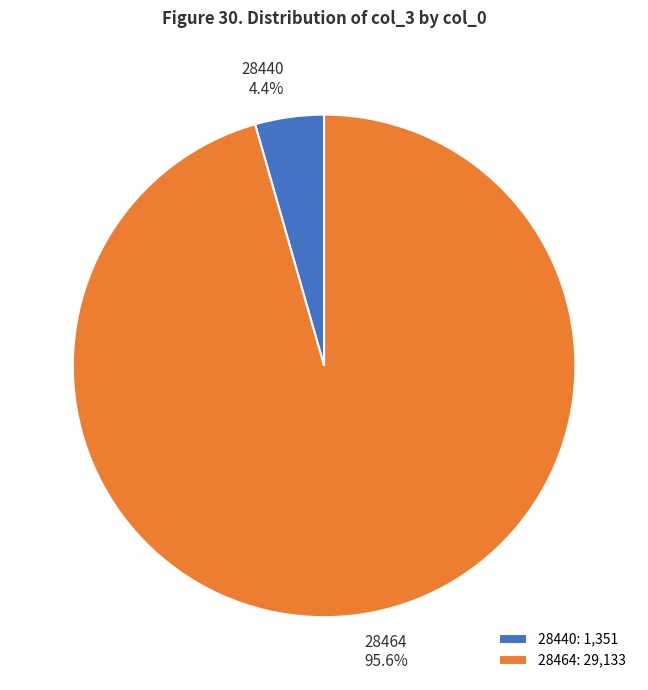

Which slice is the largest?

28464